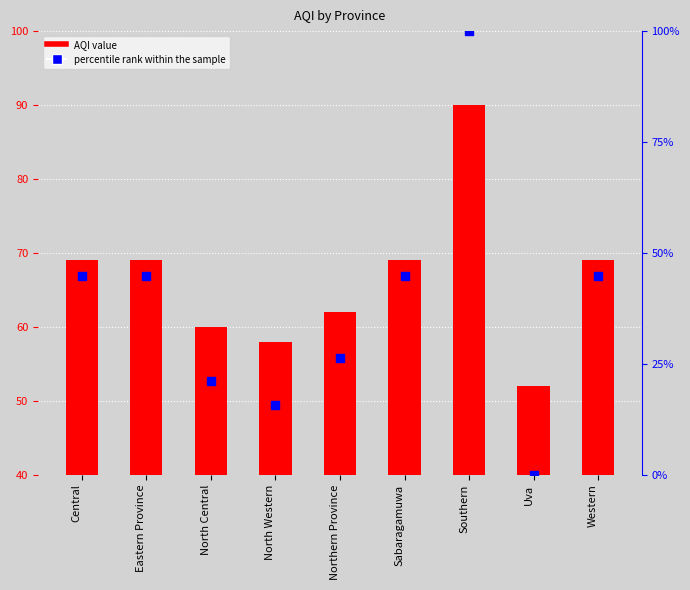

At how many categories does at least one series exceed 33?

9